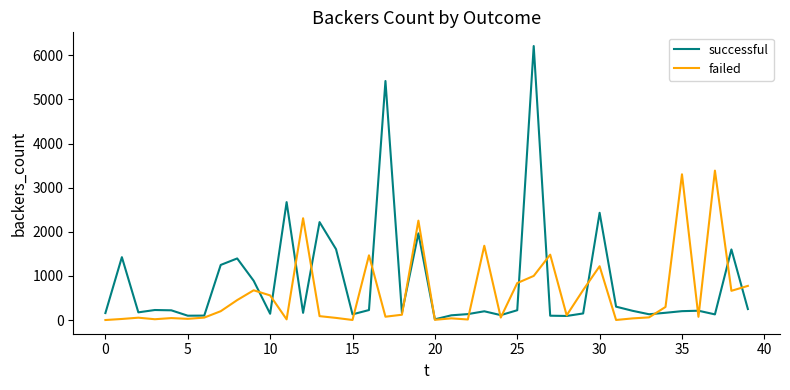

What is the difference between the maximum and second lowest values in the failed series?

3386